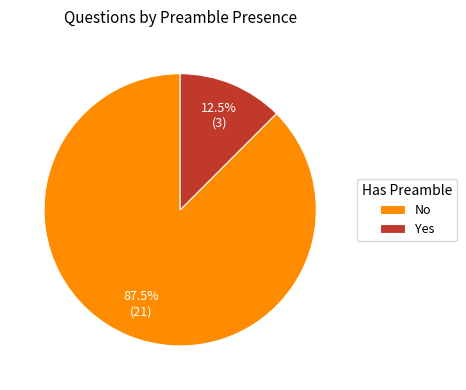

Rank the categories by value from lowest to highest.

Yes, No